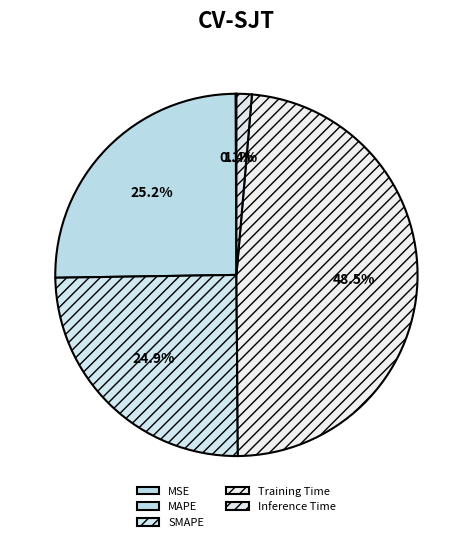

Which category has the biggest portion of the pie?

Training Time